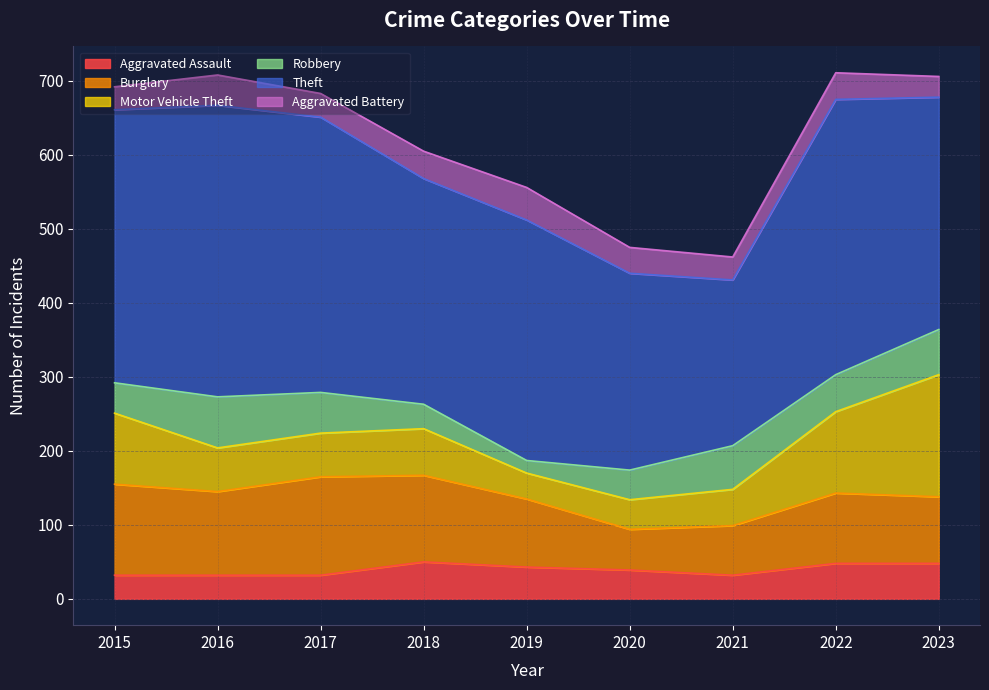

Where is Aggravated Battery nearest to the value 36?

2022